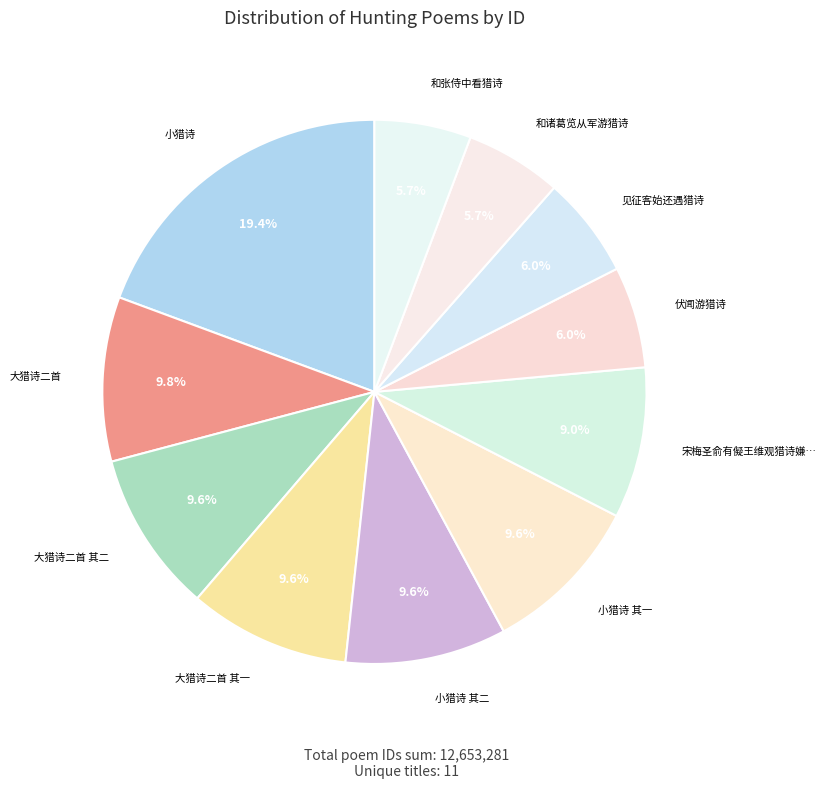

Is there a majority slice in this chart?

No